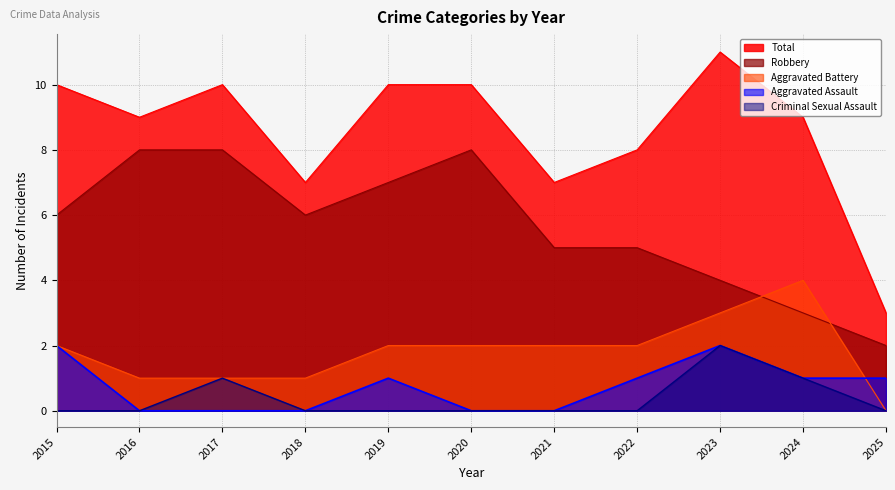

The Total series shows 6 at 2019. True or false?

False